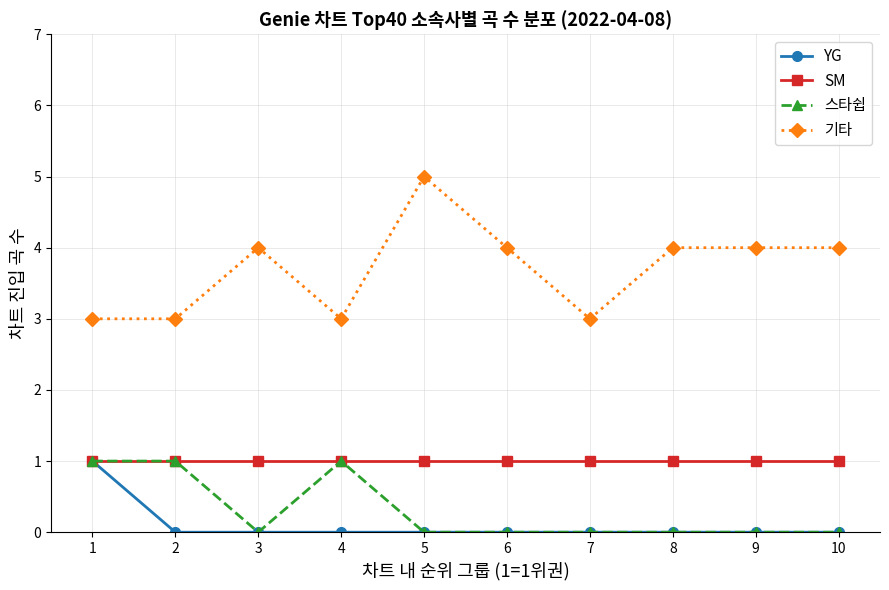

How many distinct data groups are displayed?

4